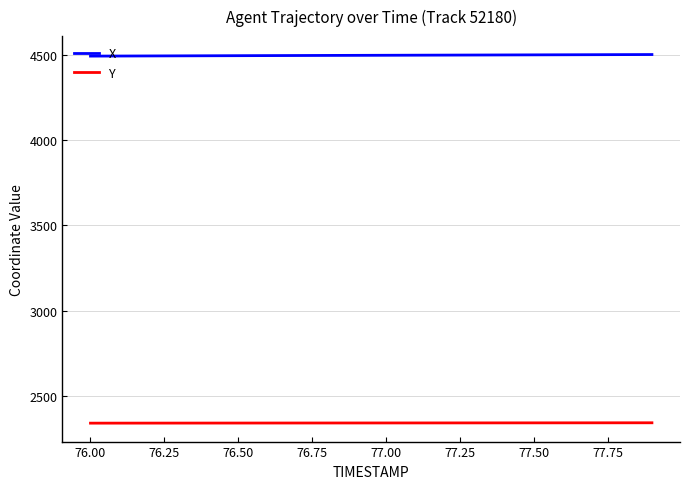

True or false: X and Y intersect in this chart.

False